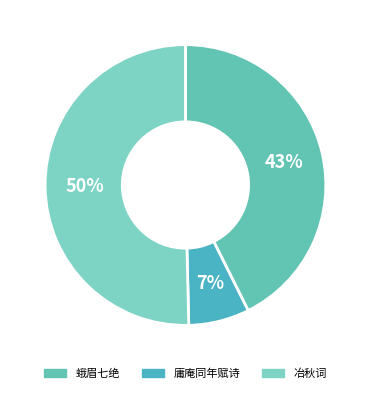

Count the number of slices in the pie.

3